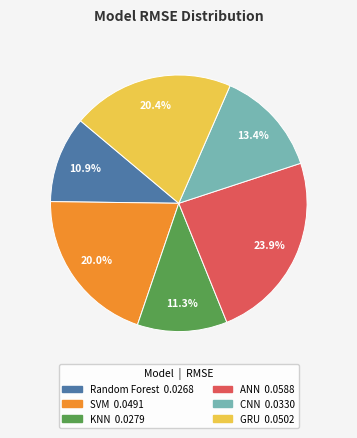

Combined, do CNN and ANN account for over 50%?

No